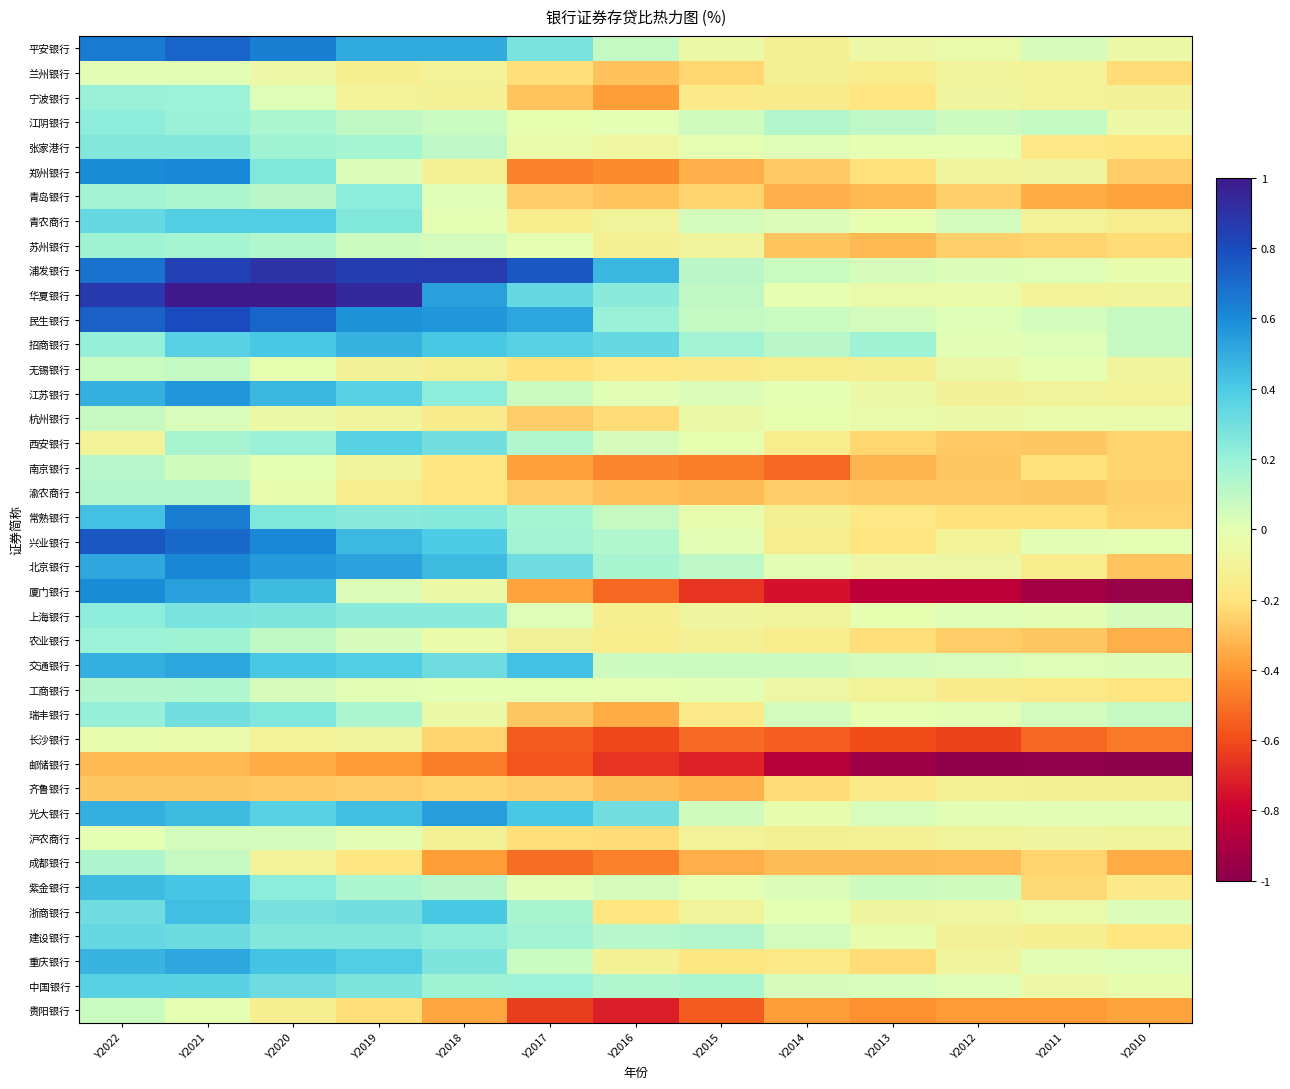

Count the number of categories in the chart.

13